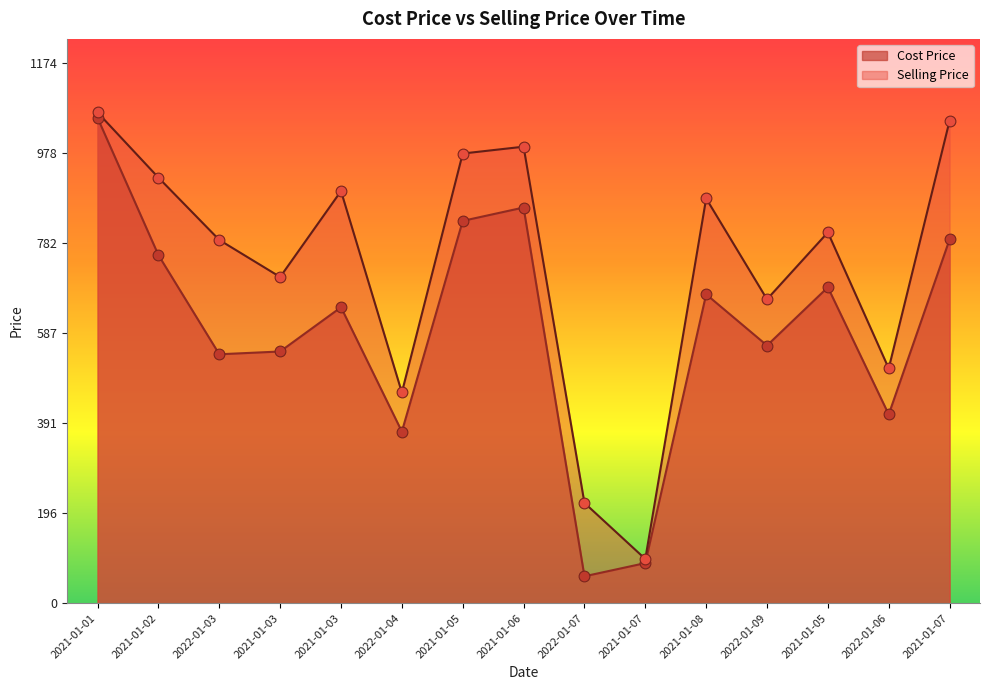

Which series has the largest total across all categories?

Selling Price